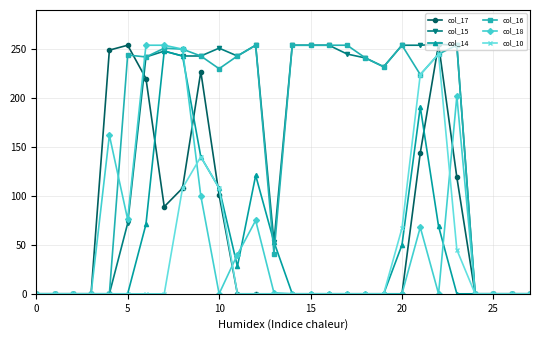

At how many categories does at least one series exceed 201?

19